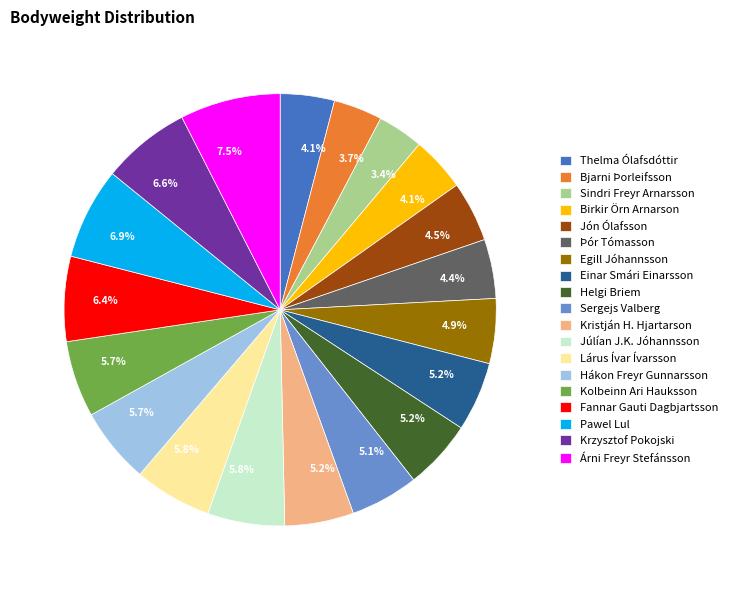

Approximately how many times larger is the value at Árni Freyr Stefánsson compared to Lárus Ívar Ívarsson?

1.3